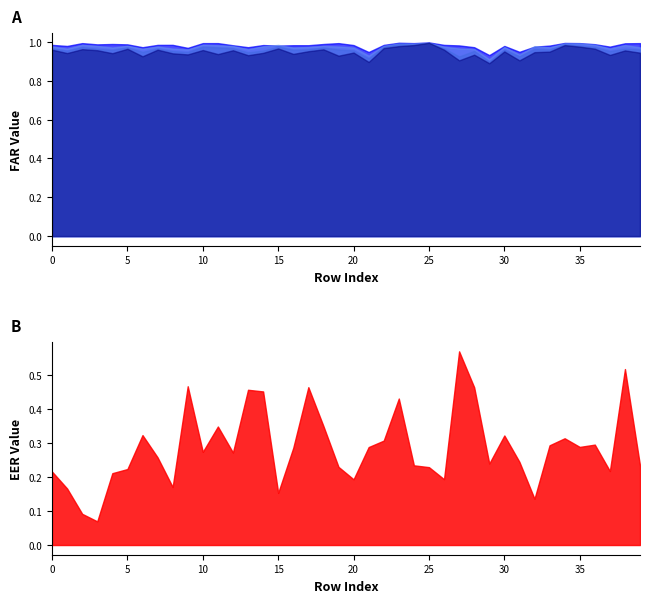

What are all the series names shown in the legend?

EER, FAR_49, FAR_51, FAR_52, FAR_53